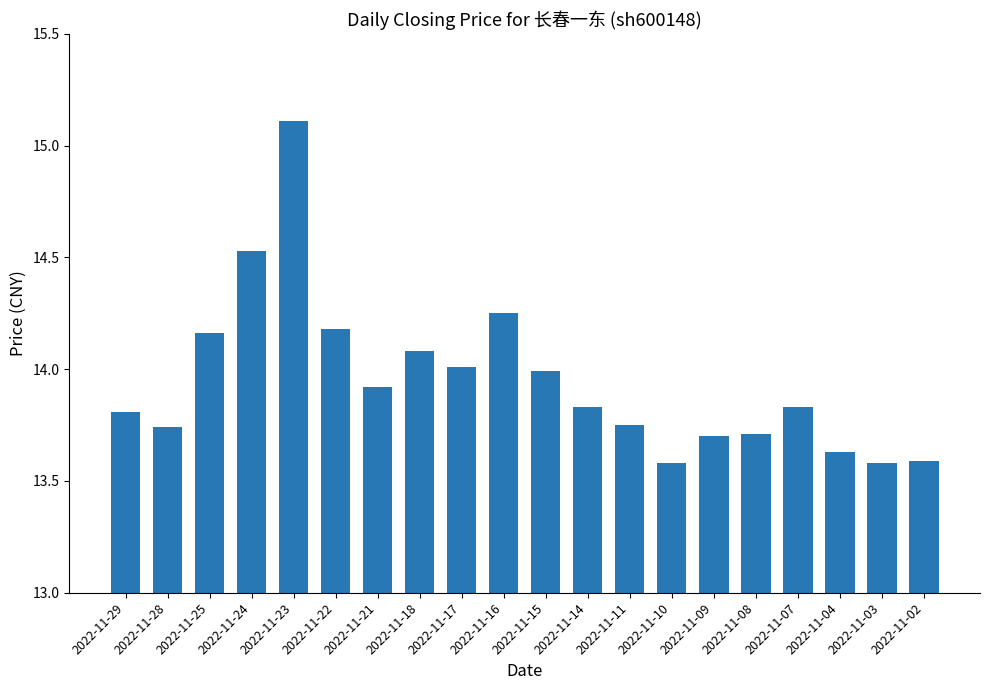

Between 2022-11-18 and 2022-11-24, which is larger?

2022-11-24